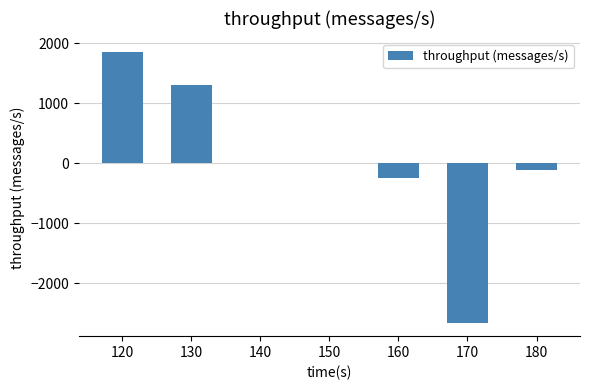

Count the number of data series in this chart.

1